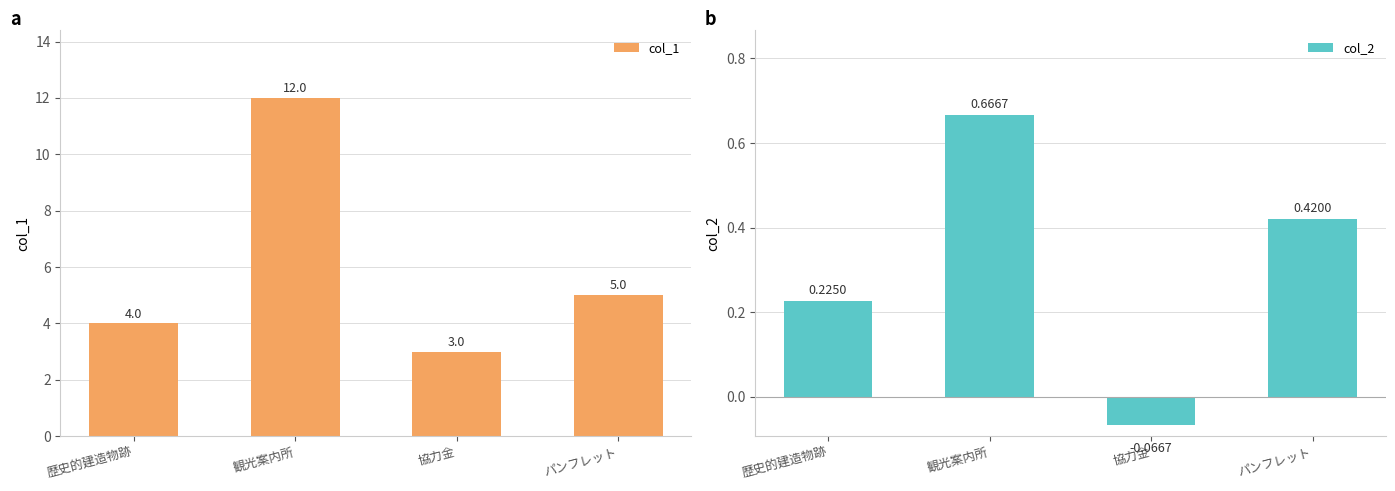

What is the total value across all series at 歴史的建造物跡?

4.2